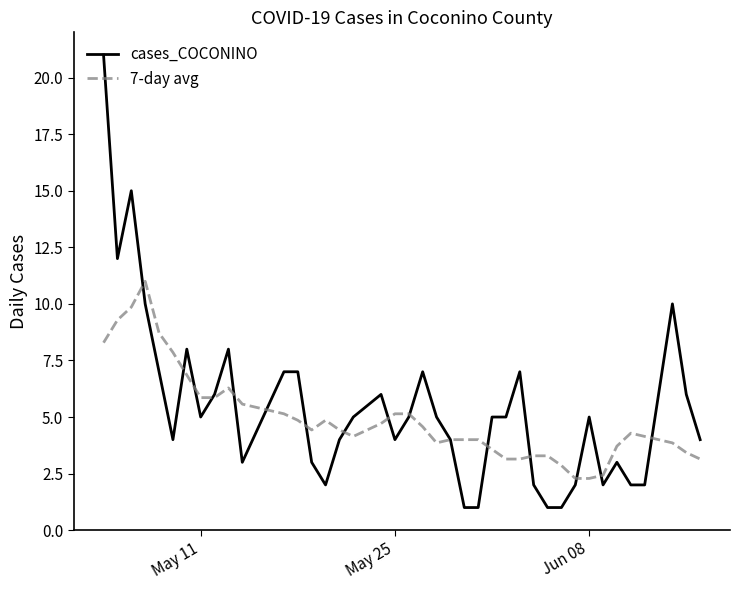

What is the minimum value shown in the chart?

1.0